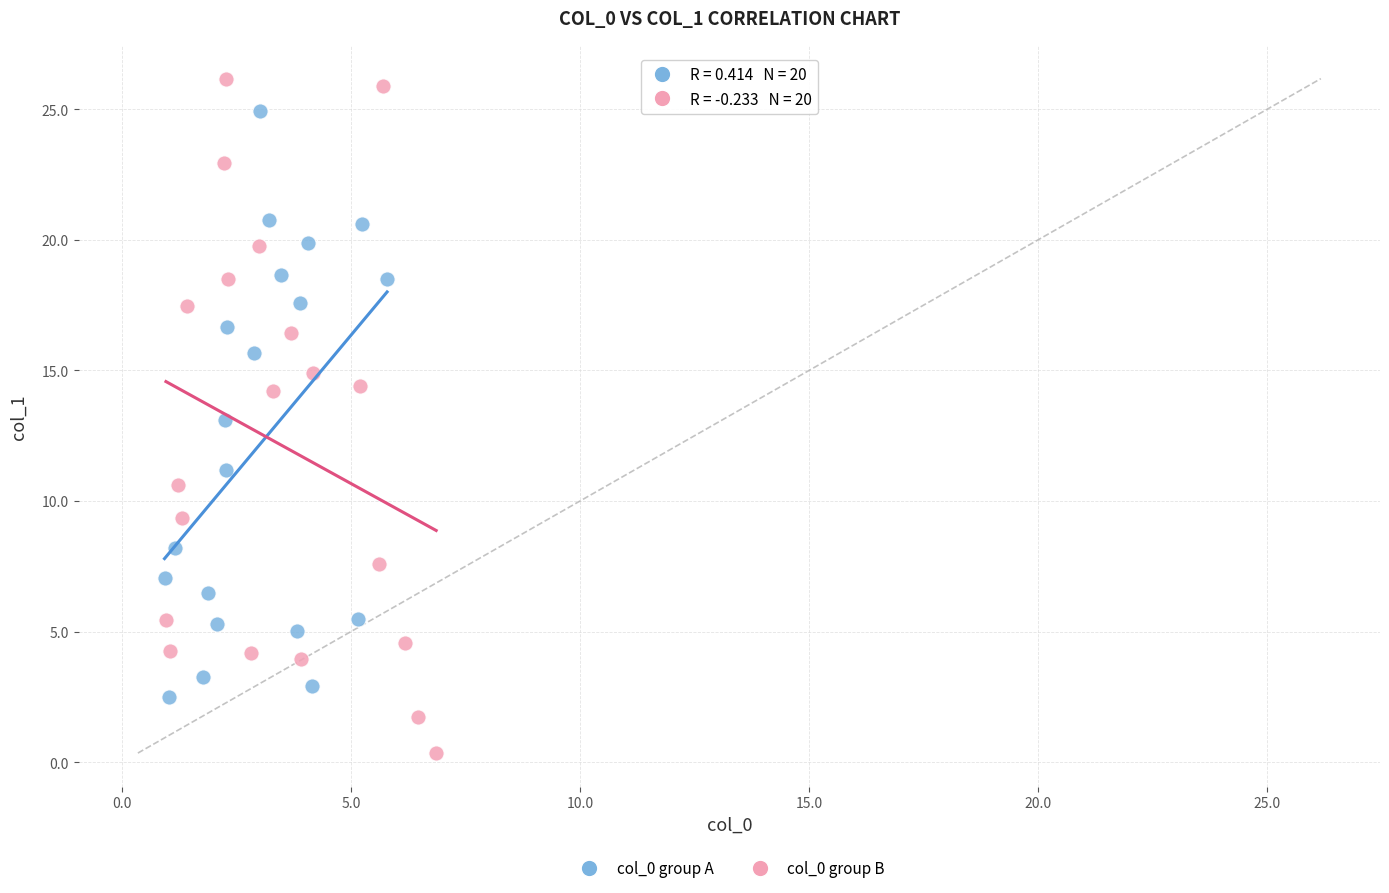

Which series reaches the maximum Y coordinate?

col_0 group B